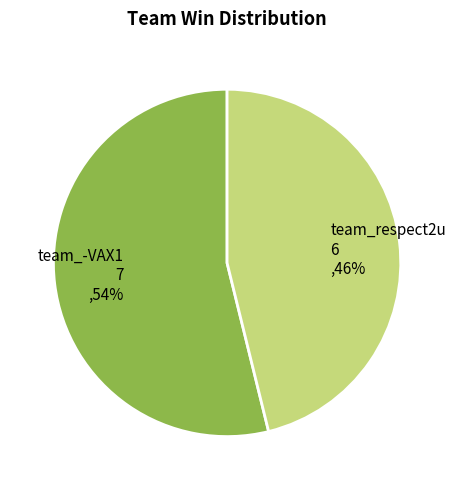

Which slice is the largest?

team_-VAX1